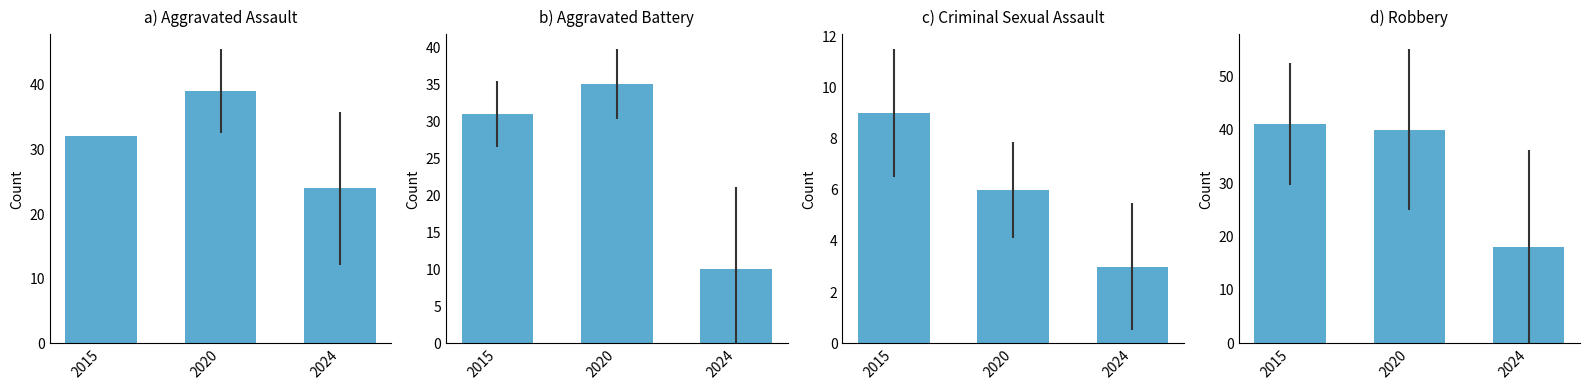

What is the total value across all series at 2024?

55